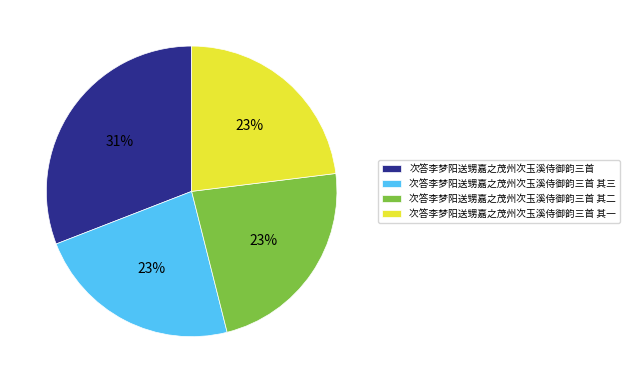

To the nearest percent, what is the difference between the largest and smallest slice percentages?

8%